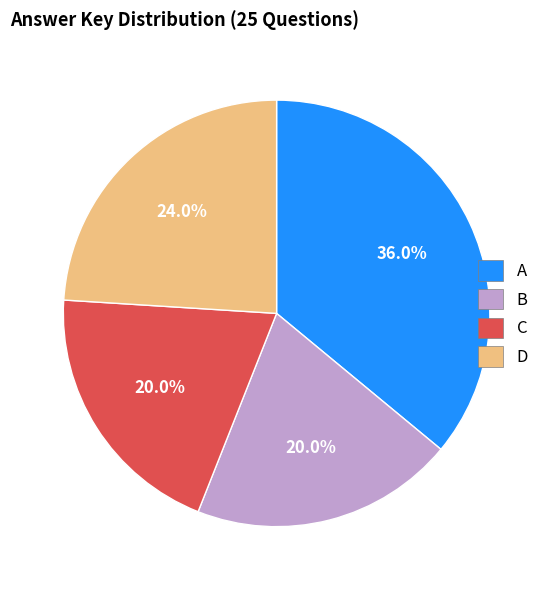

Do B and A together represent more than half of the pie?

Yes